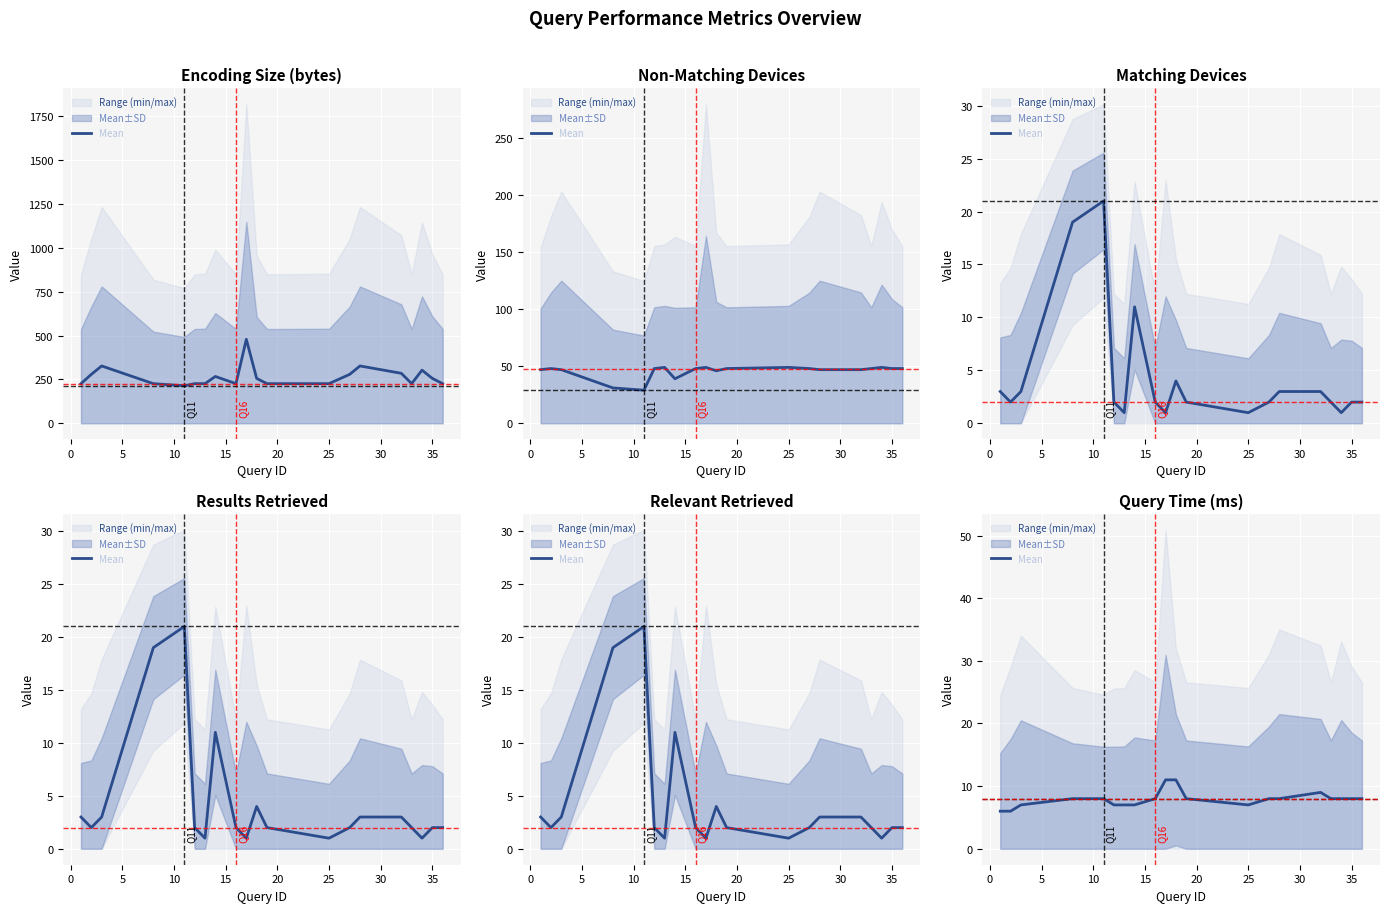

What is the average value?

8